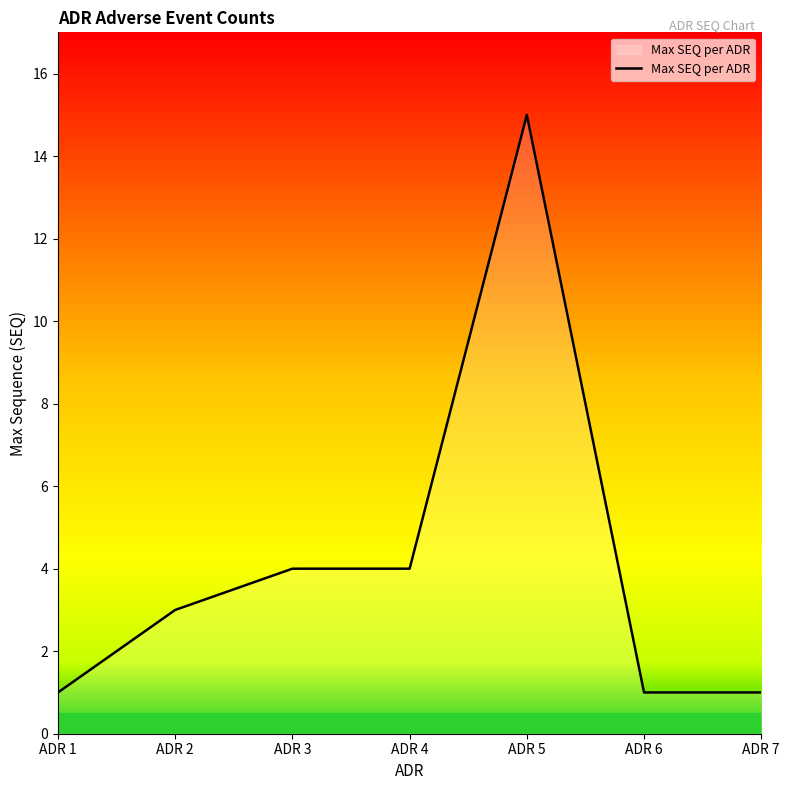

Reading left to right, transcribe all the data shown in this chart.

ADR 1=1	ADR 2=3	ADR 3=4	ADR 4=4	ADR 5=15	ADR 6=1	ADR 7=1